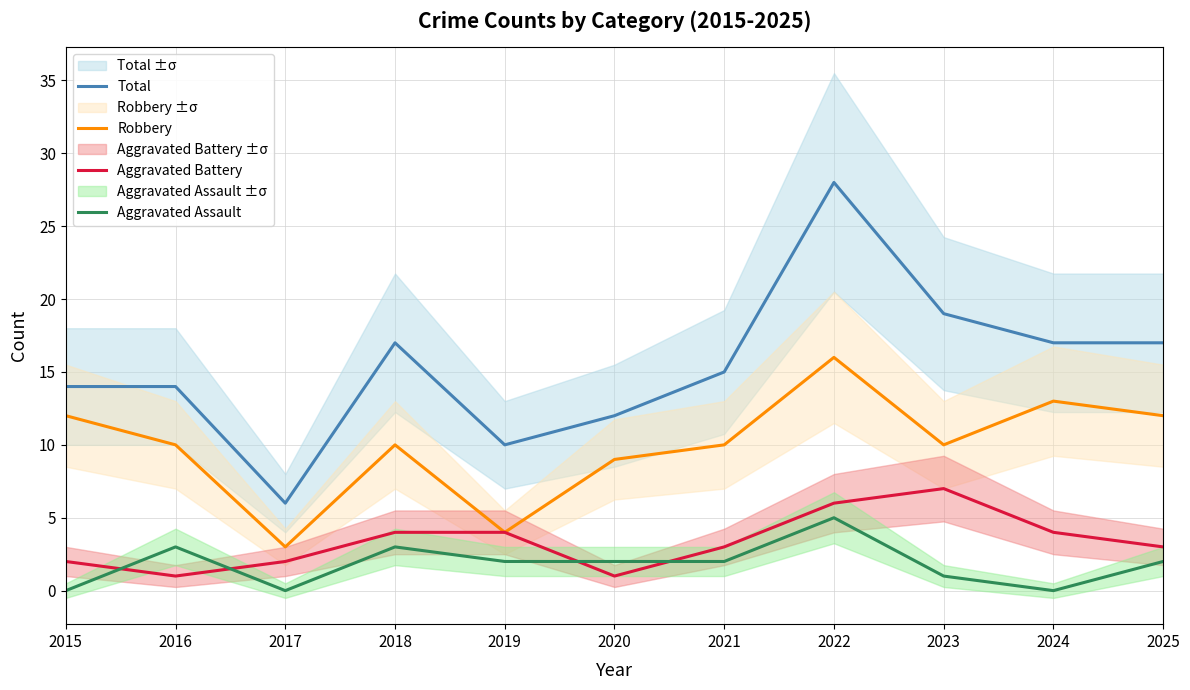

What is the difference between the Aggravated Battery values at 2019 and 2021?

1